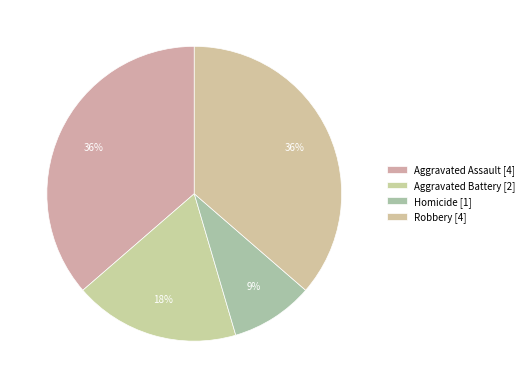

Rank the categories by value from highest to lowest.

Aggravated Assault, Robbery, Aggravated Battery, Homicide